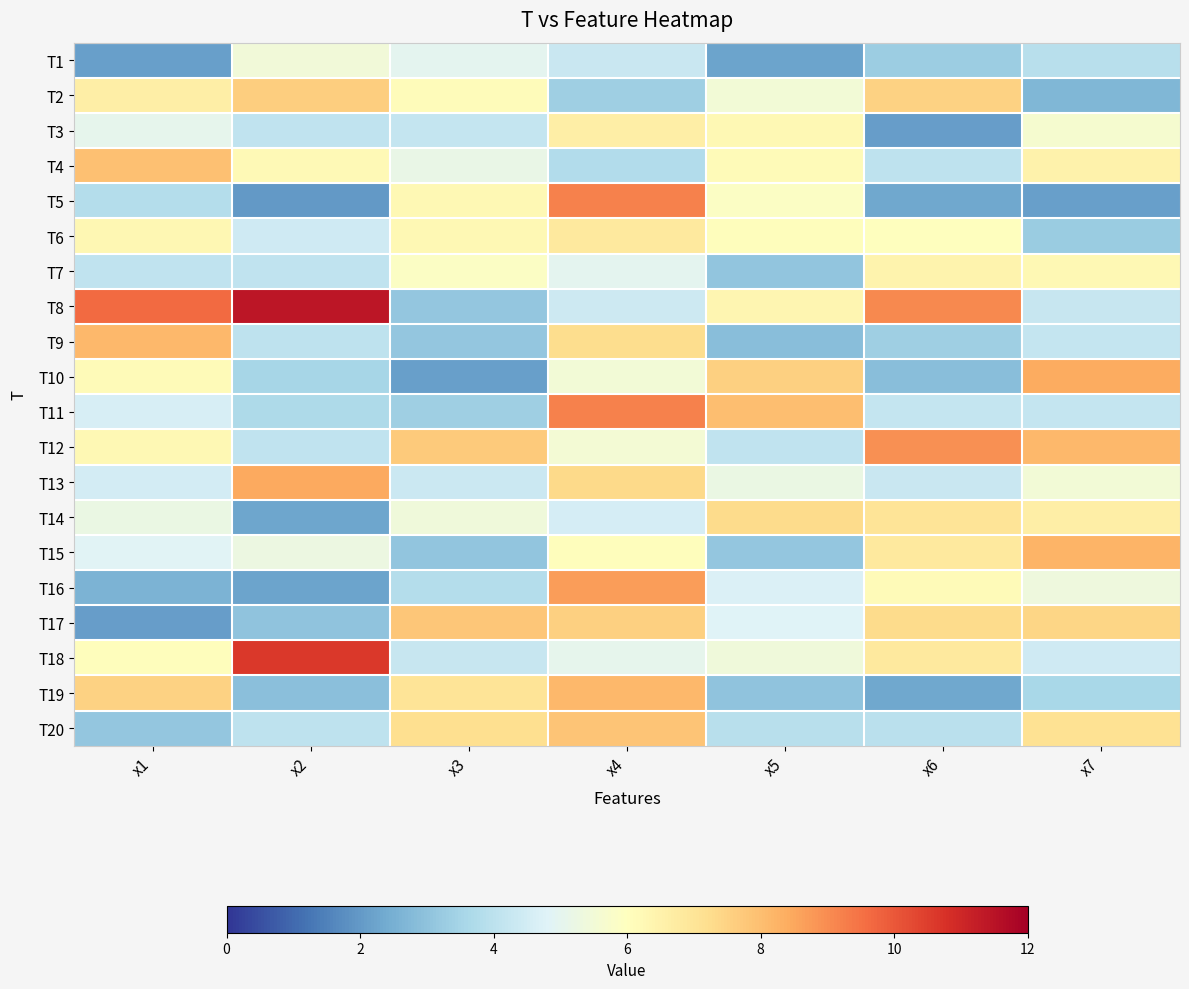

Between x1 and x2, which series saw the biggest shift?

T19